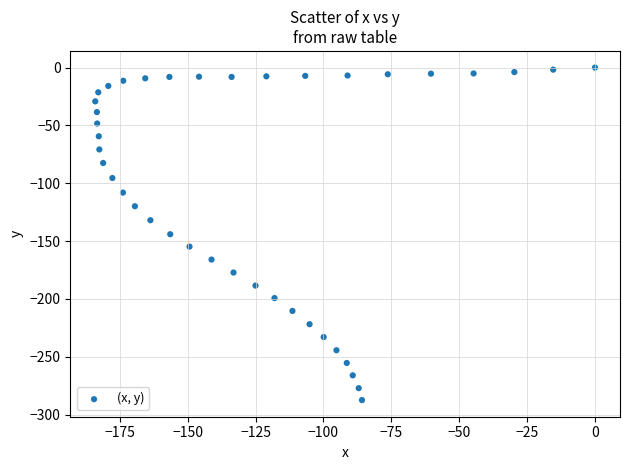

What is the range of Y values (max minus min)?

287.5